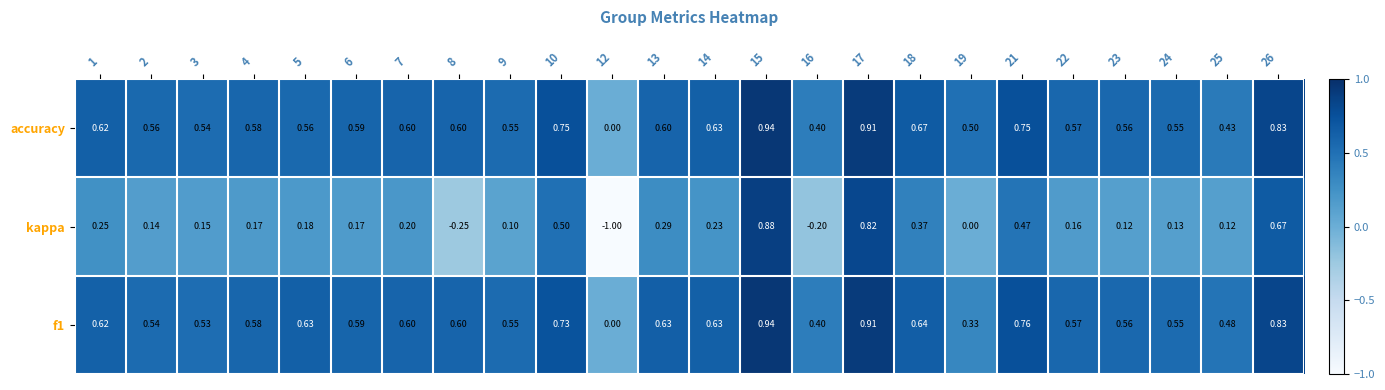

Which series has the widest spread of values?

kappa